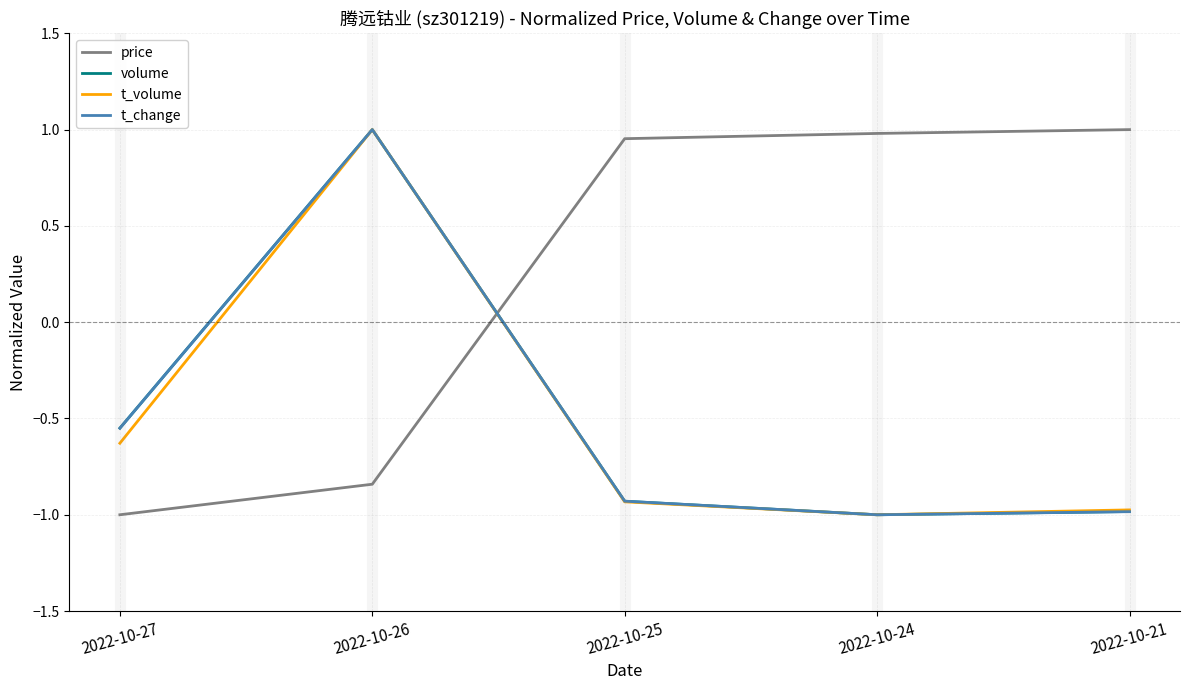

At which category is the sum across all series the highest?

2022-10-26